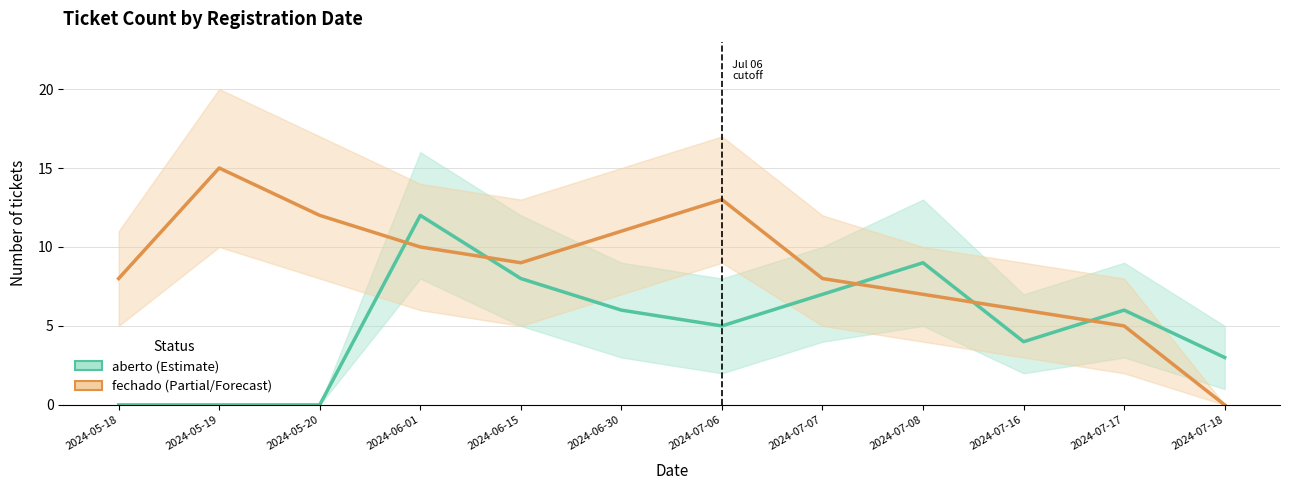

Which series ends up on top after the final intersection of aberto and fechado?

aberto